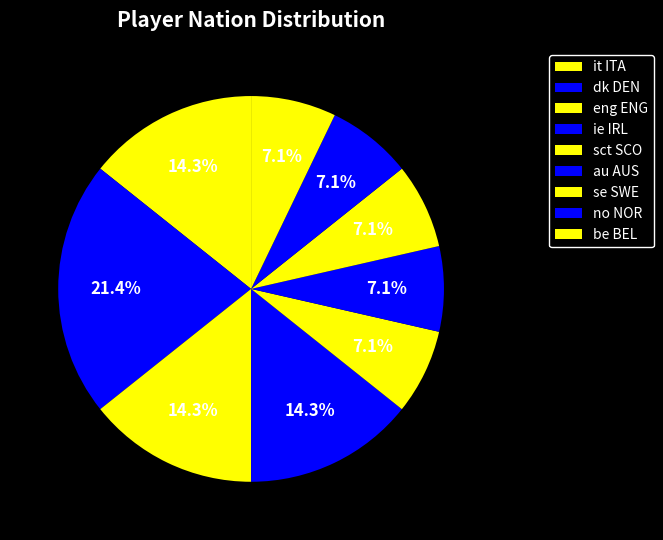

What is the ratio of the value at se SWE to the value at ie IRL?

0.5